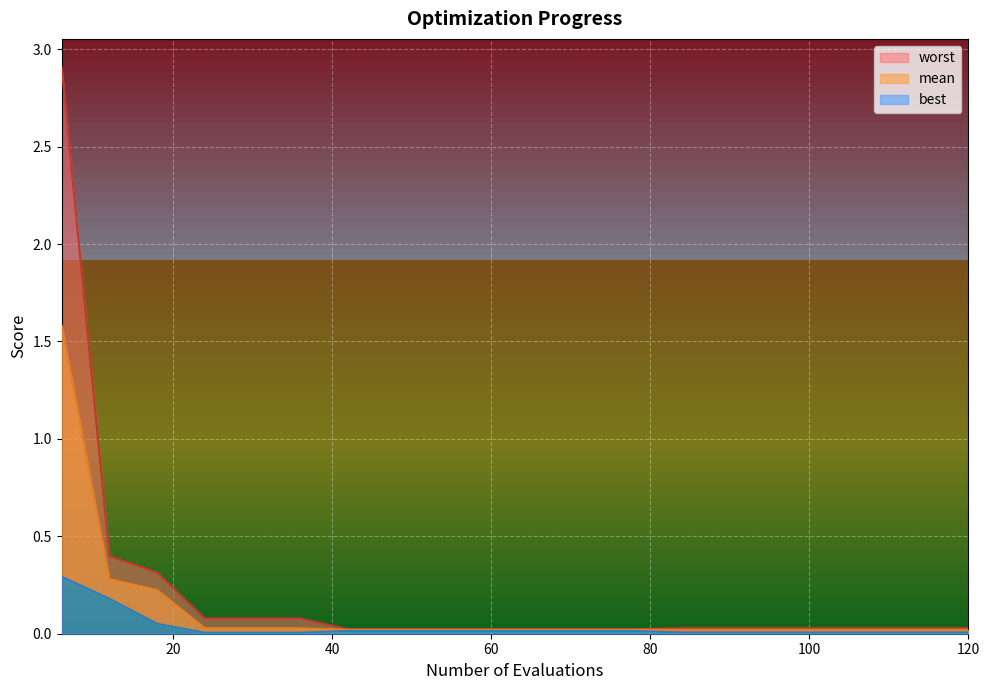

True or false: worst has a value of 0.0 at 14.

False